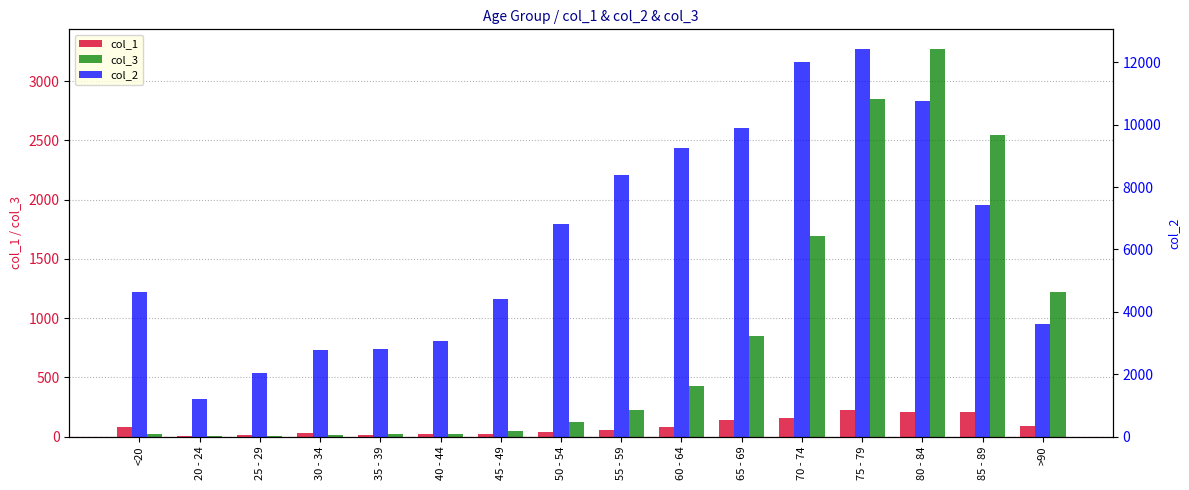

What is the difference between the col_1 values at 55 - 59 and 65 - 69?

78